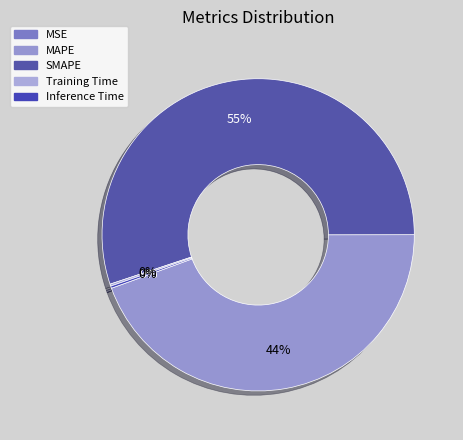

To the nearest percent, what is the combined percentage of Inference Time and SMAPE?

55%